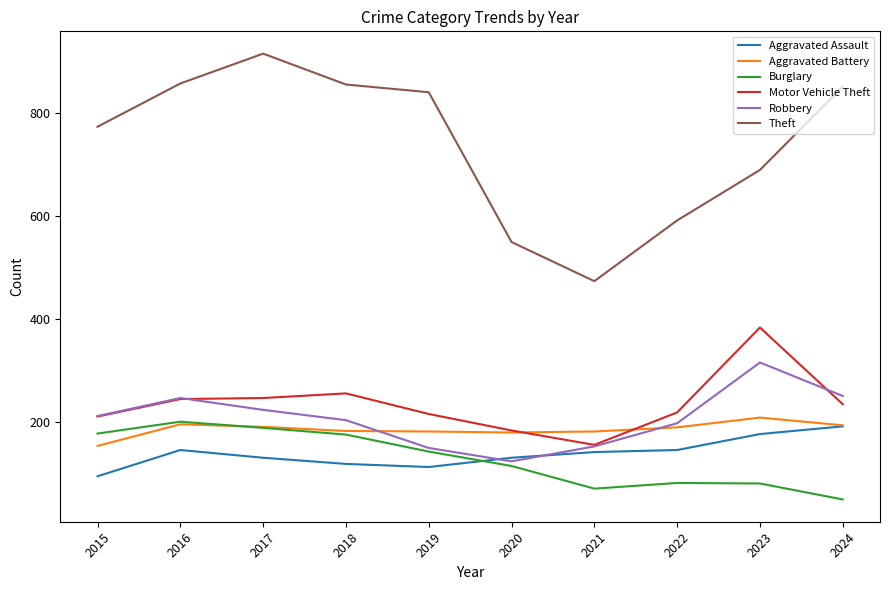

How many lines are shown in the chart?

6